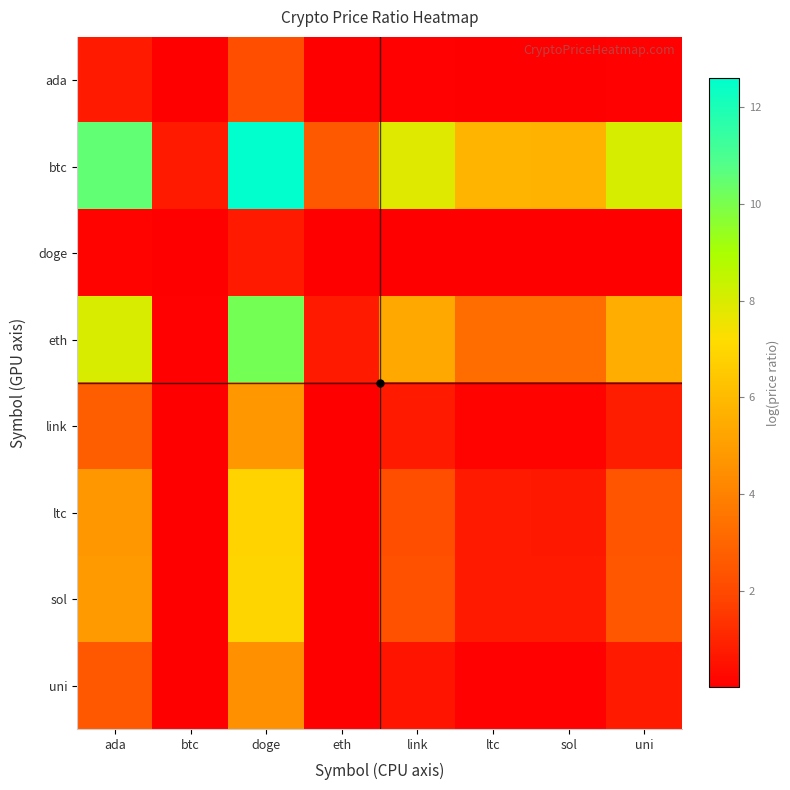

At which category is the sum across all series the highest?

doge